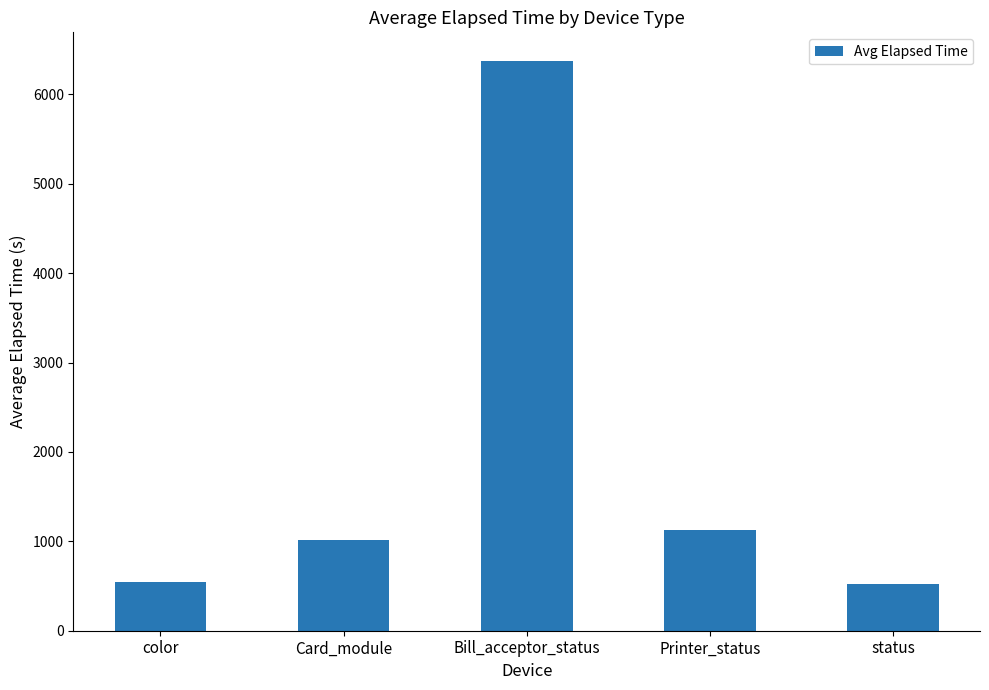

What is the smallest value displayed?

520